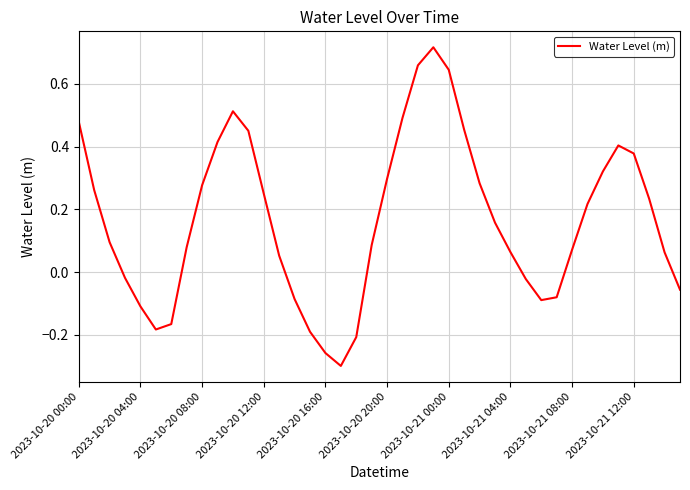

What is the difference between the maximum and minimum values?

1.0